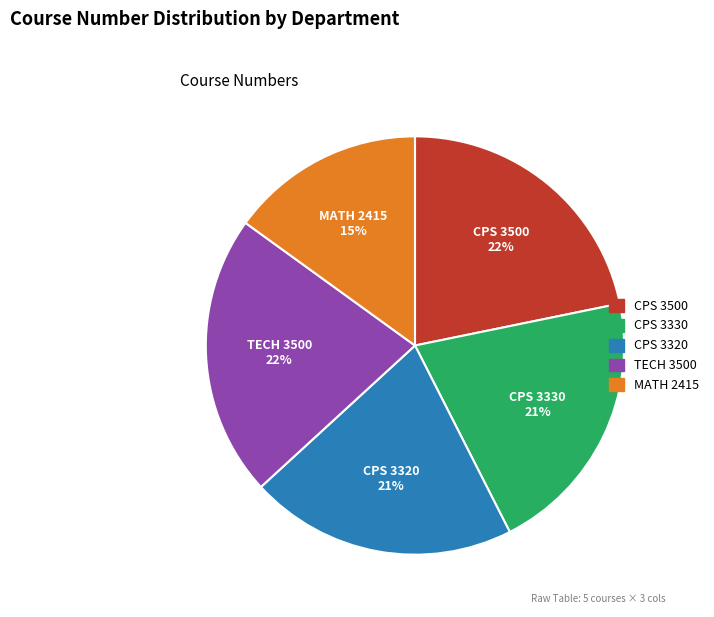

Which slice is the smallest?

MATH 2415